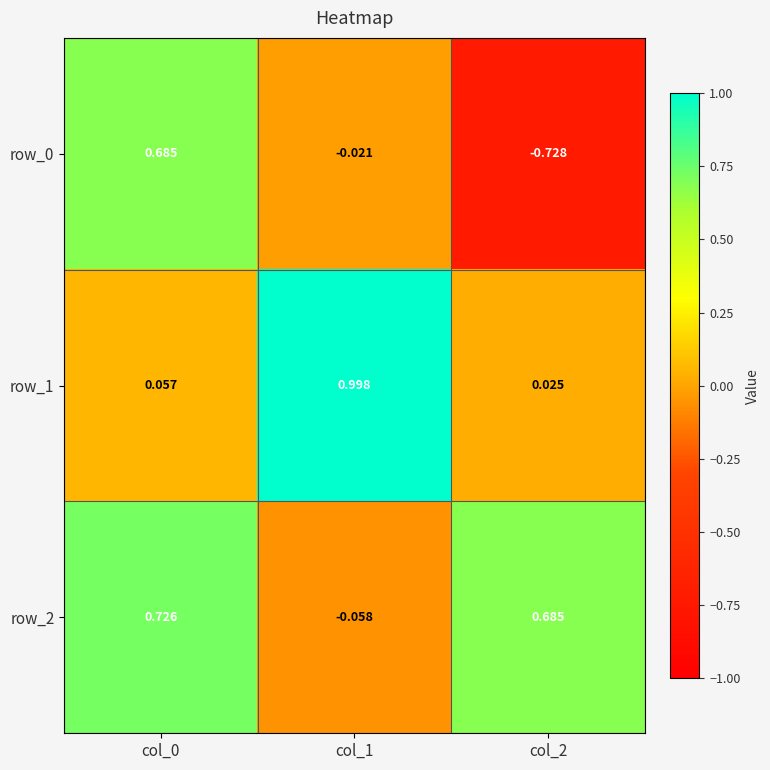

Is the value of row_0 at col_1 greater than the value of row_1 at col_2?

No